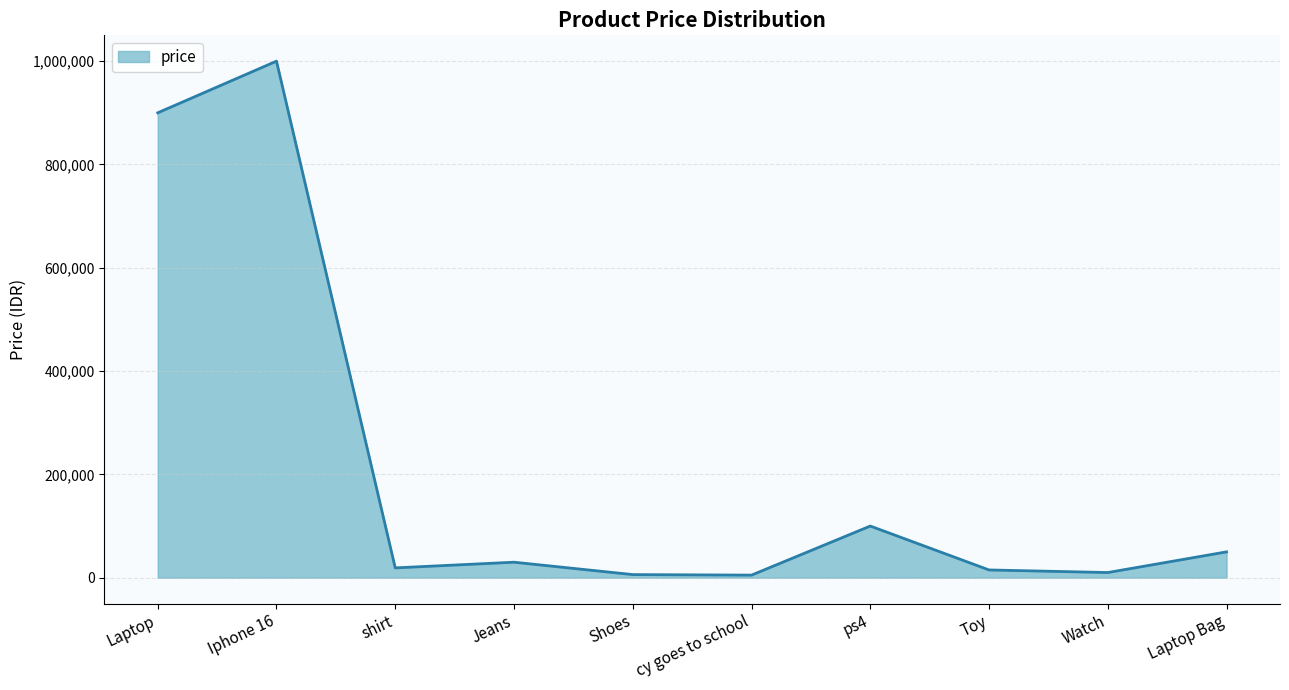

Approximately how many times larger is the value at Laptop compared to Iphone 16?

0.9